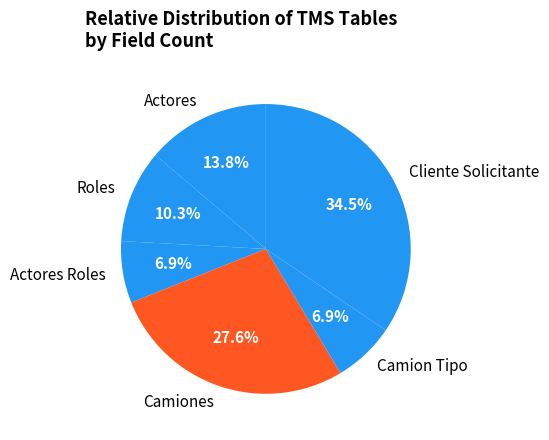

How many slices are in this pie chart?

6